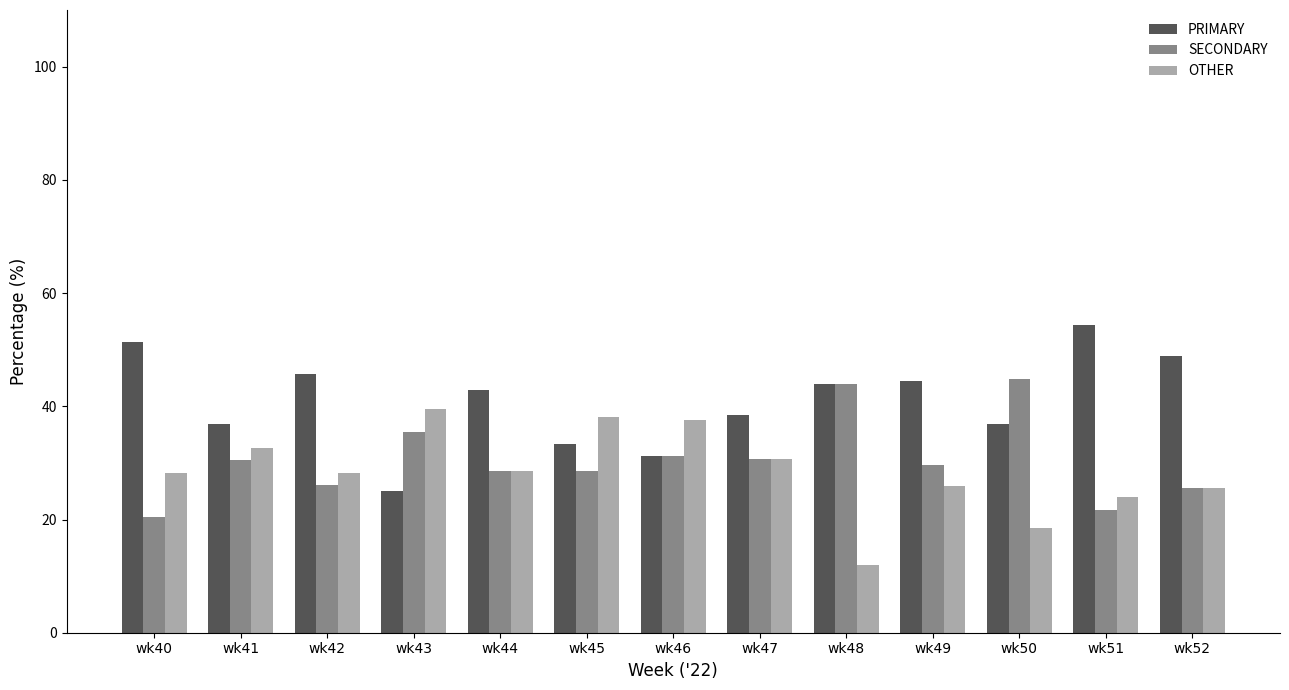

How many bars are there in each group?

3